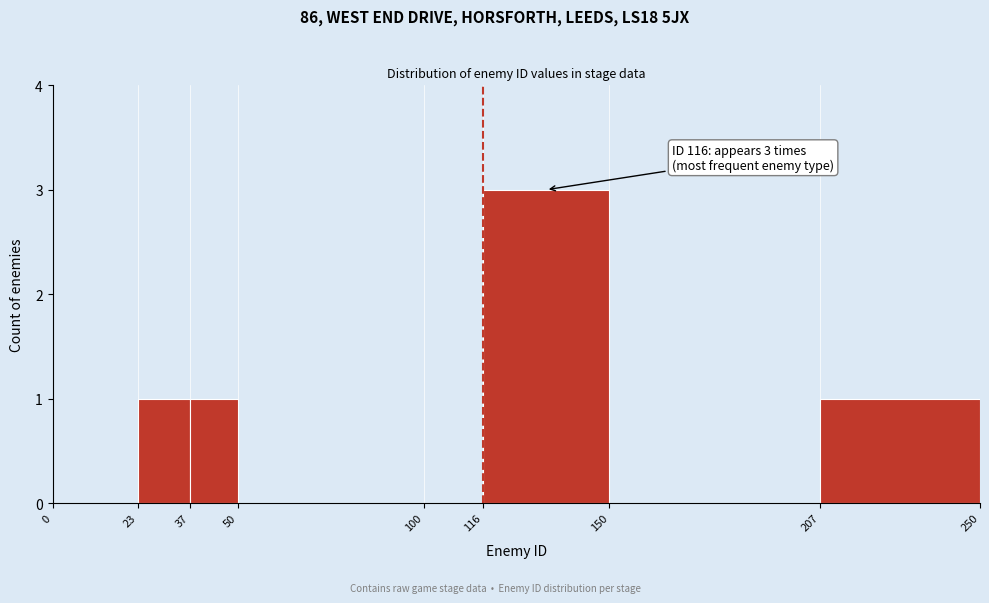

Which range on the x-axis has the tallest bar?

116 to 150